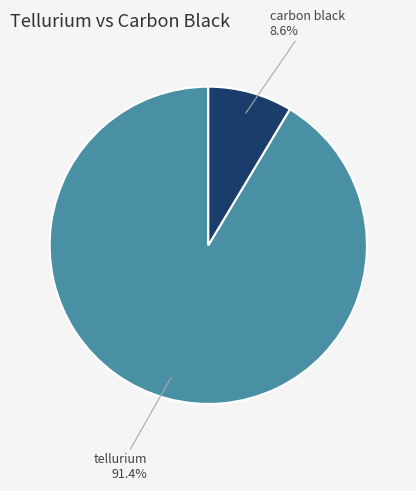

To the nearest percent, what is the average slice percentage?

50%